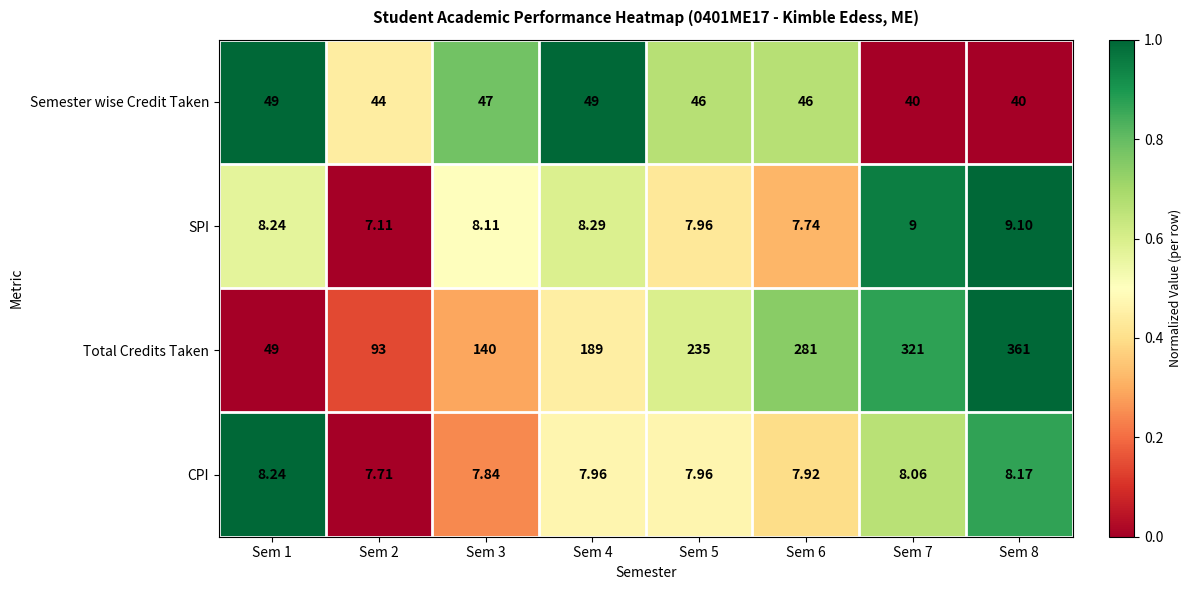

How many distinct data groups are displayed?

4